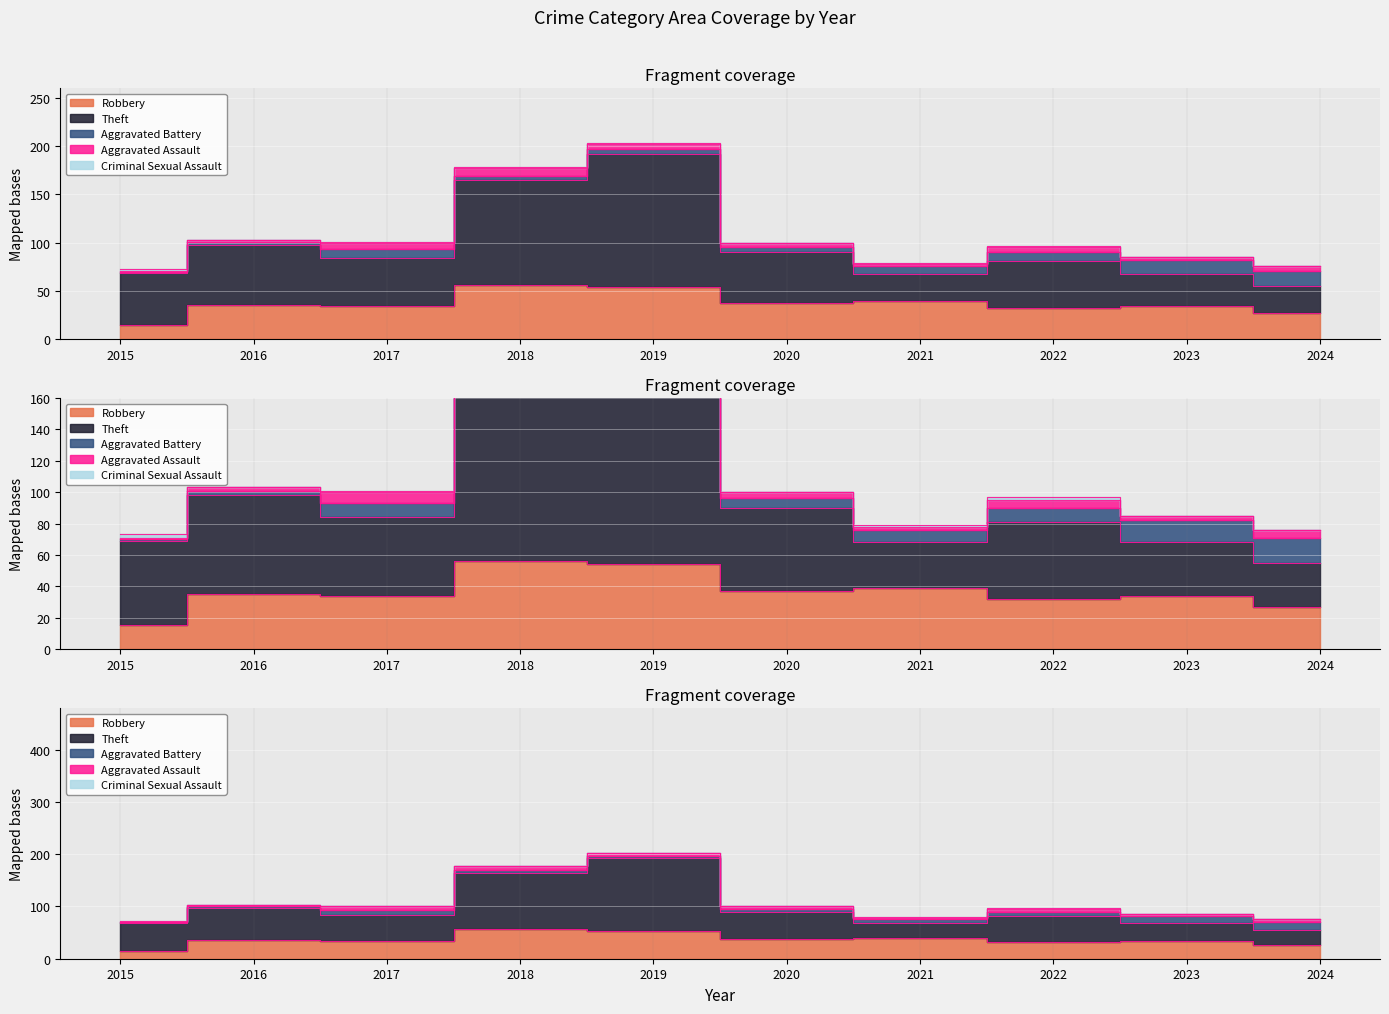

Which series changed the most between 2018 and 2020?

Theft